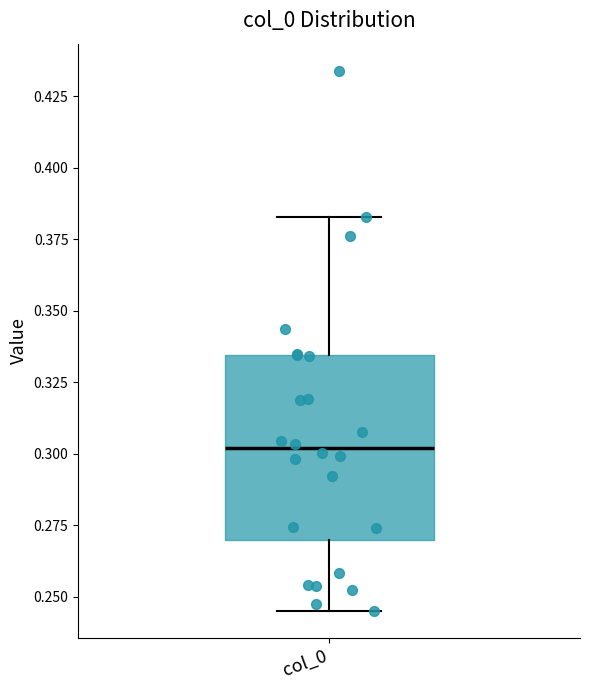

Read this box plot against the y-axis: the position of the median line, the range covered by the box, and the ends of both whiskers. The values are not printed on the chart, so give them approximately, as read against the axis.

median 0.300, box 0.270 to 0.335, whiskers 0.245 to 0.385